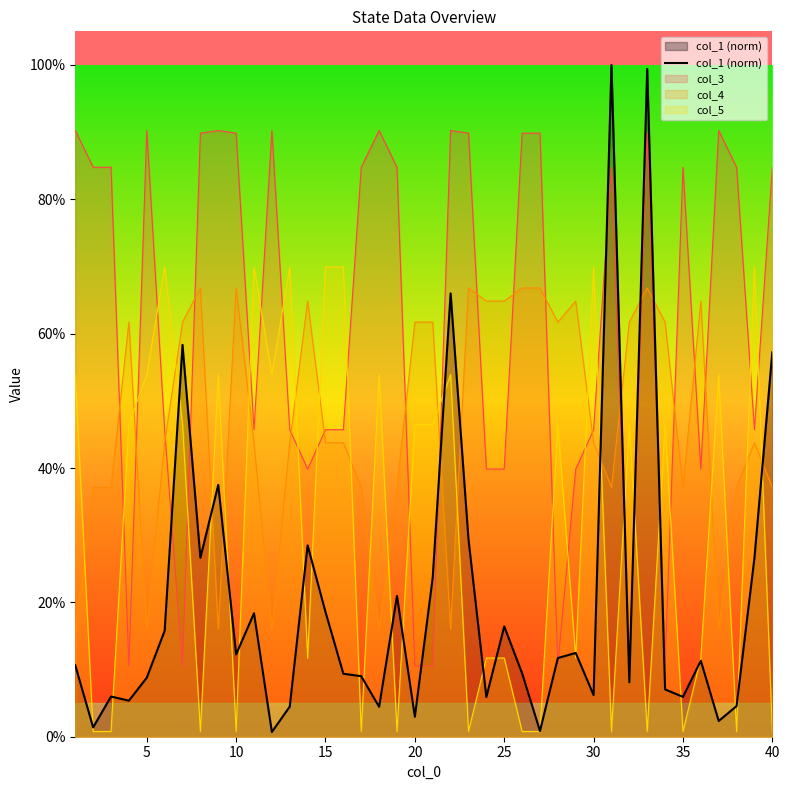

Does the chart display data point markers on the line(s)?

No